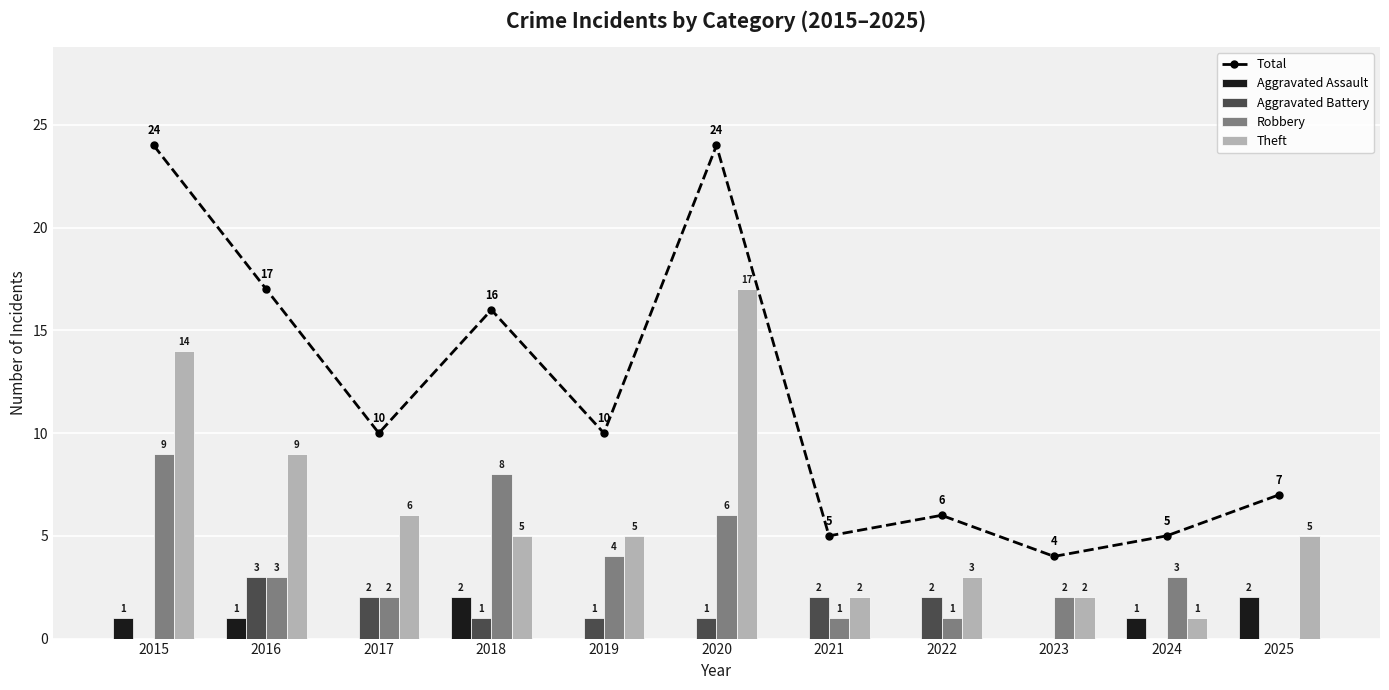

Reading left to right, what are all the values shown in this chart?

Total: 24	17	10	16	10	24	5	6	4	5	7
Aggravated Assault: 1	1	0	2	0	0	0	0	0	1	2
Aggravated Battery: 0	3	2	1	1	1	2	2	0	0	0
Robbery: 9	3	2	8	4	6	1	1	2	3	0
Theft: 14	9	6	5	5	17	2	3	2	1	5